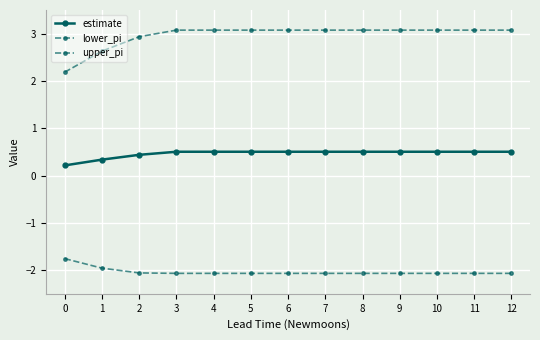

Is this an area chart (filled region under the line)?

No